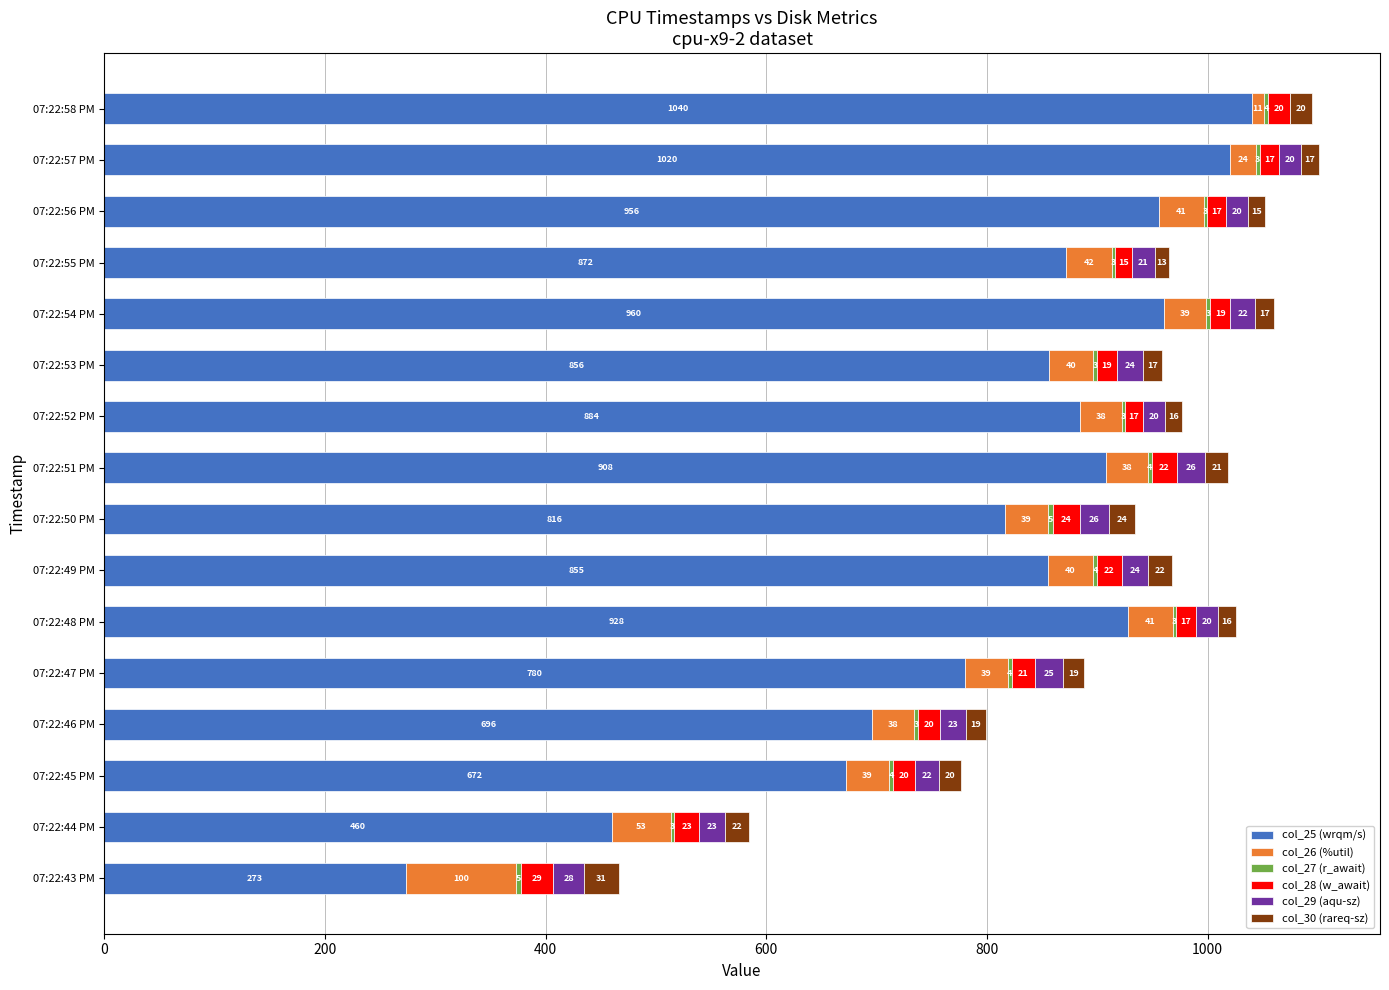

At which label is col_25 (wrqm/s) closest to 656?

07:22:45 PM